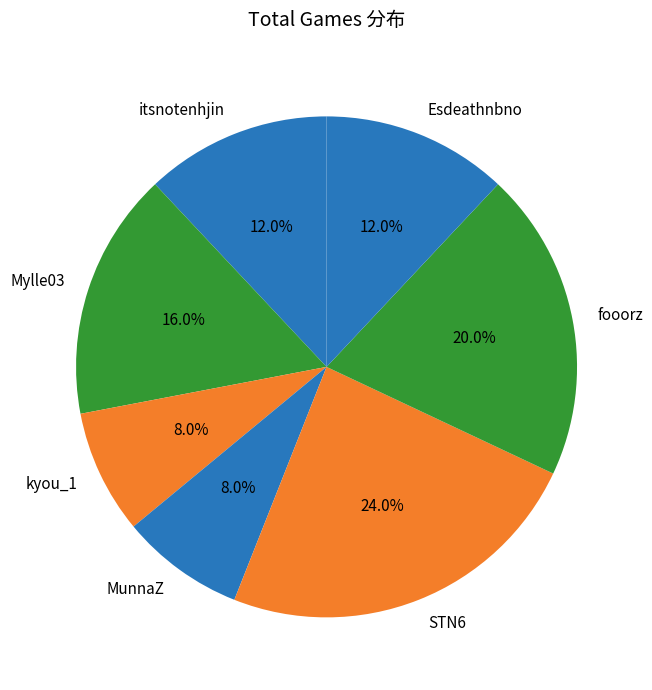

The Esdeathnbno slice represents 12% of the pie. True or false?

True